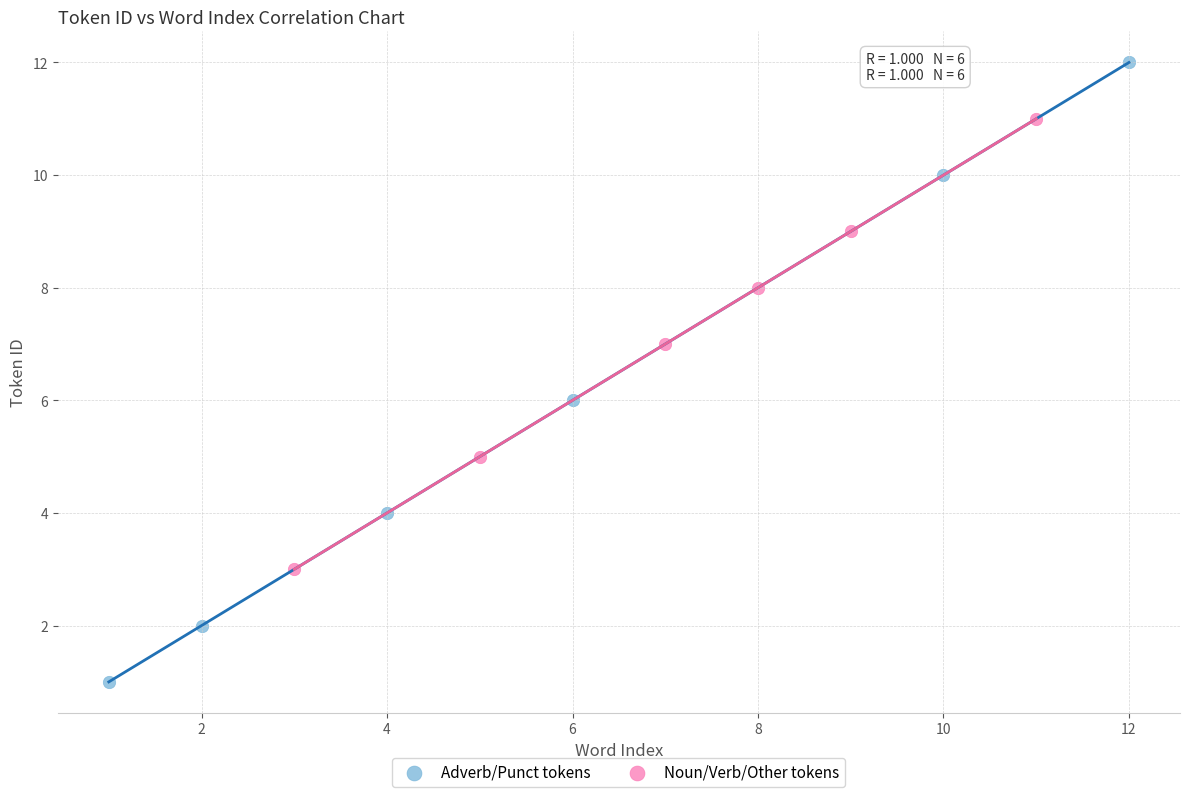

Which series has the widest spread of Y values?

Adverb/Punct tokens